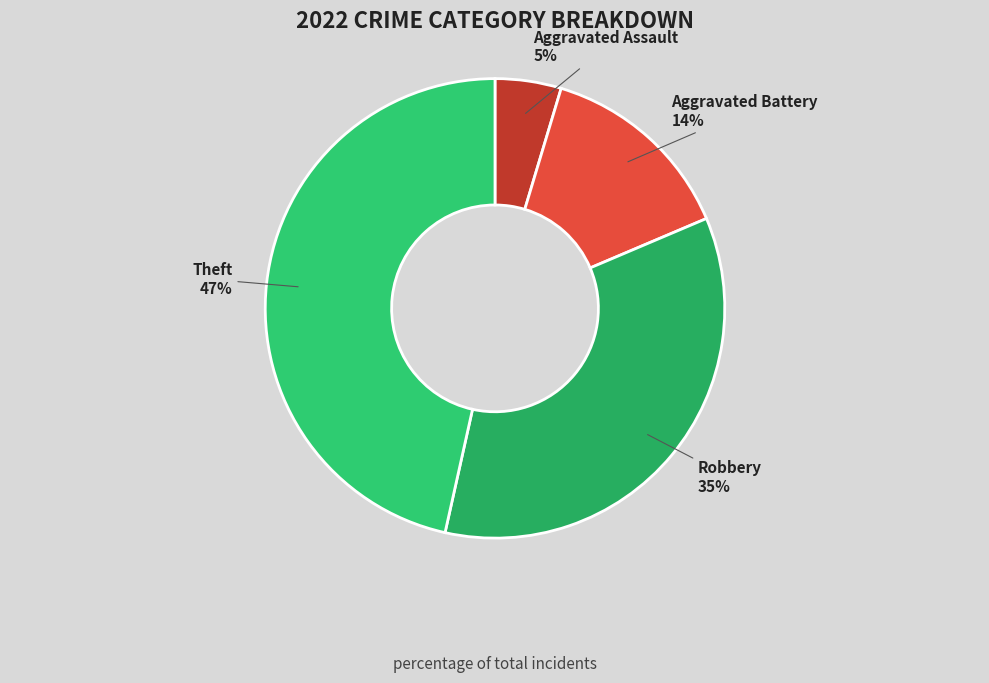

Count the number of slices in the pie.

4